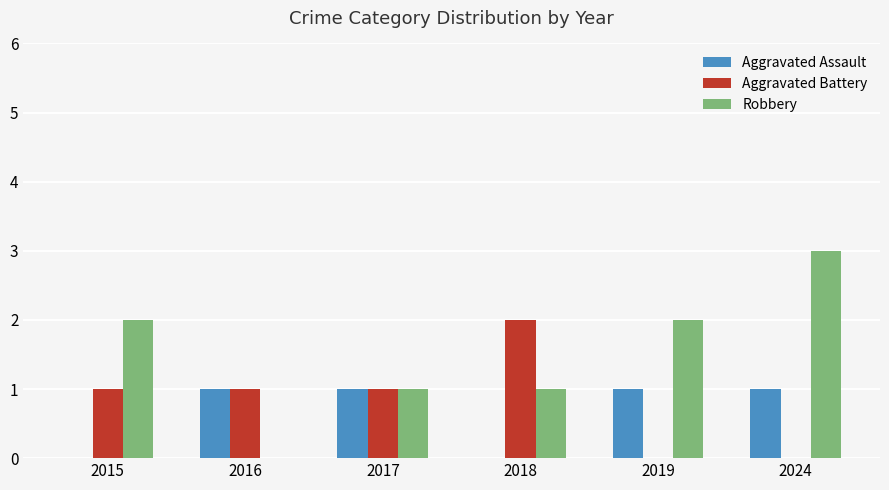

How many data points does each series have?

6